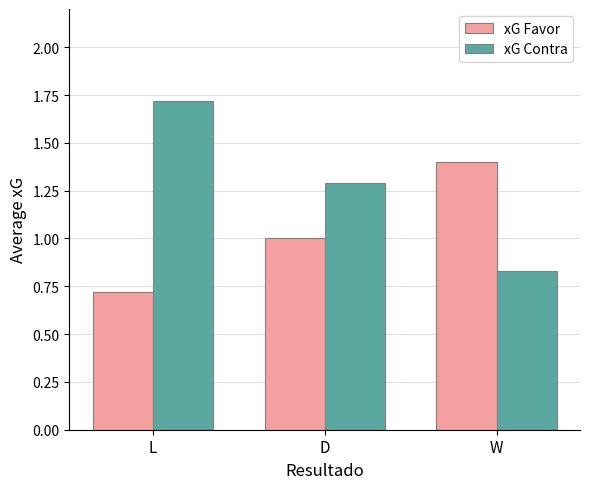

True or false: xG Favor has a value of 1.4 at W.

True